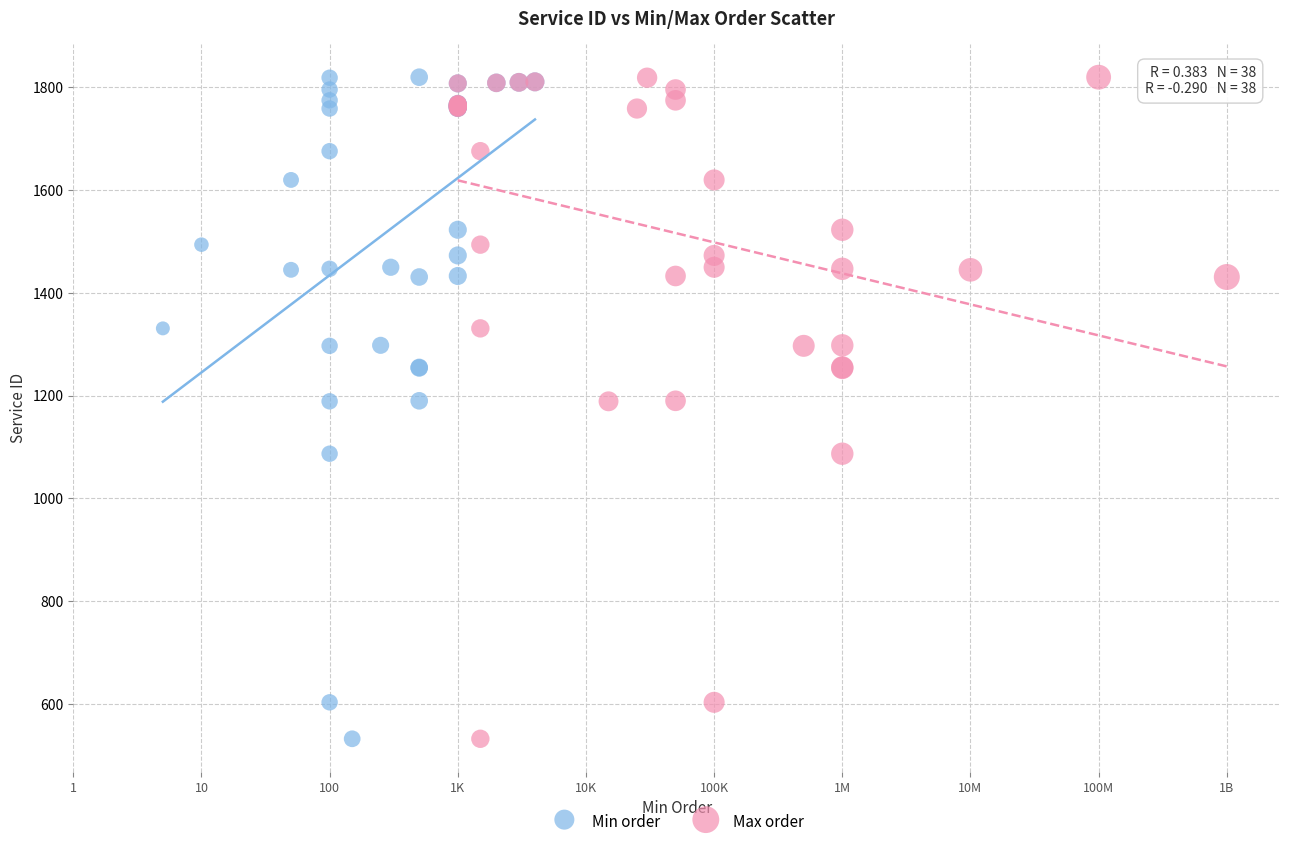

What are all the series names shown in the legend?

Min order, Max order